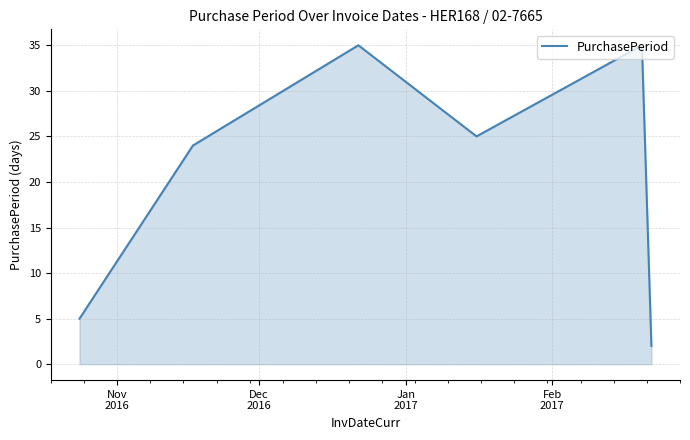

True or false: the data has more than 2 interior local peaks.

False